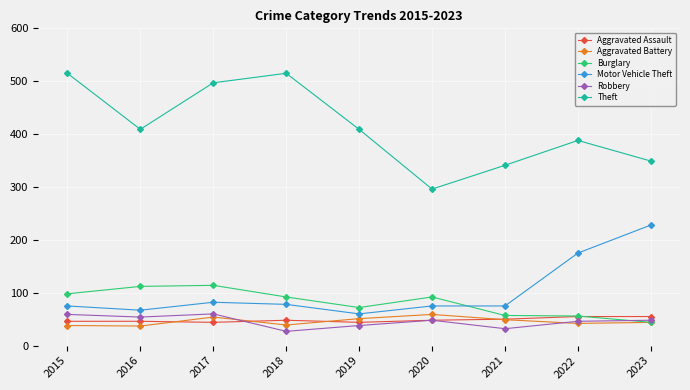

Is the value of Burglary at 2019 greater than the value of Robbery at 2015?

Yes